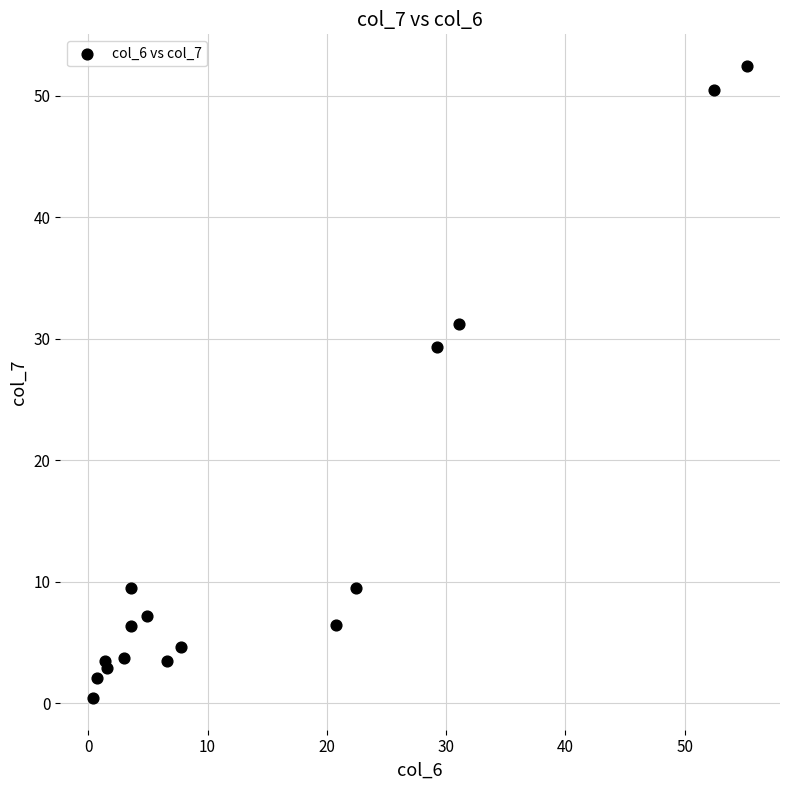

What Y value in the scatter plot is closest to 26?

29.3